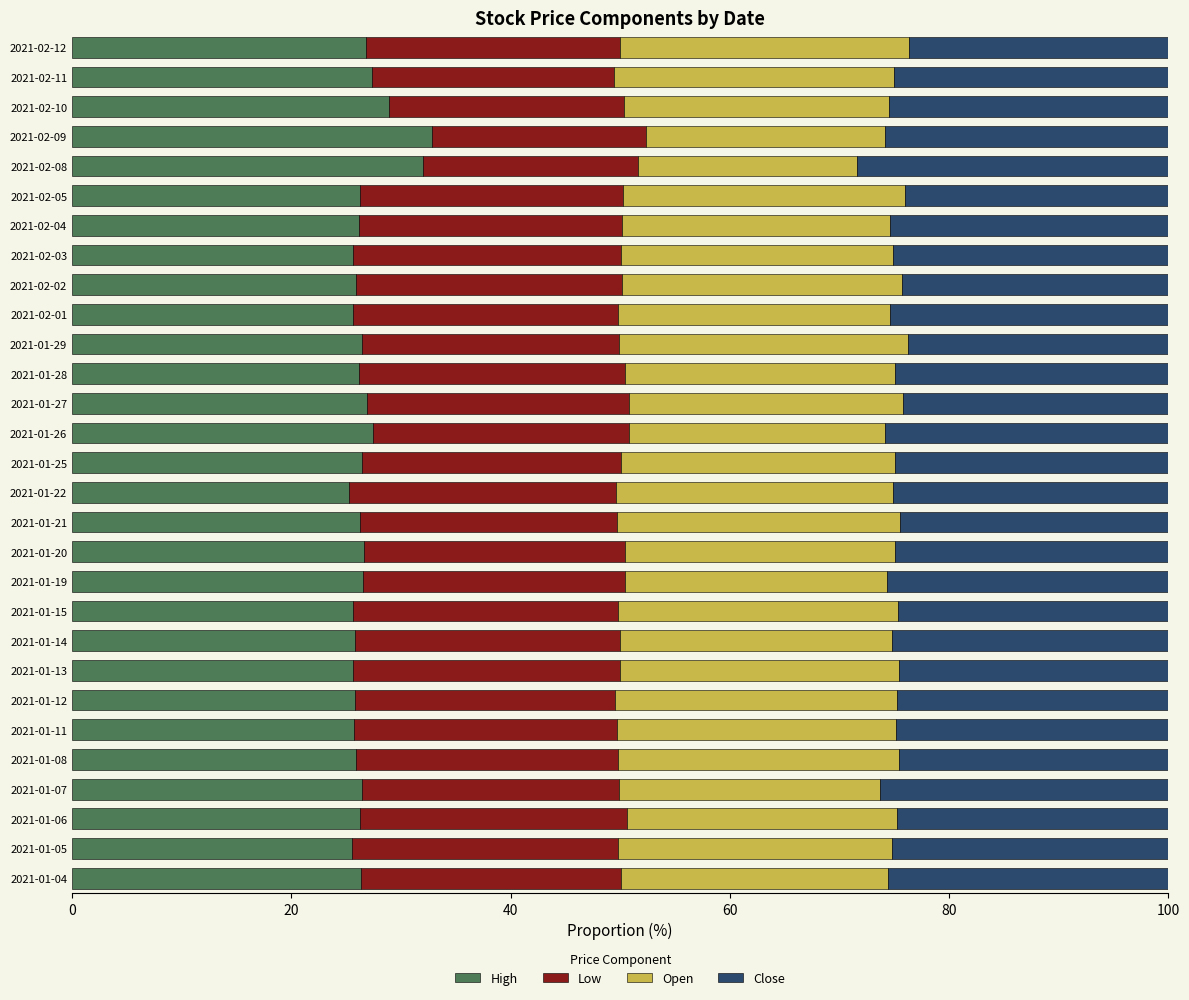

What is the total value across all series at 2021-02-02?

100.0